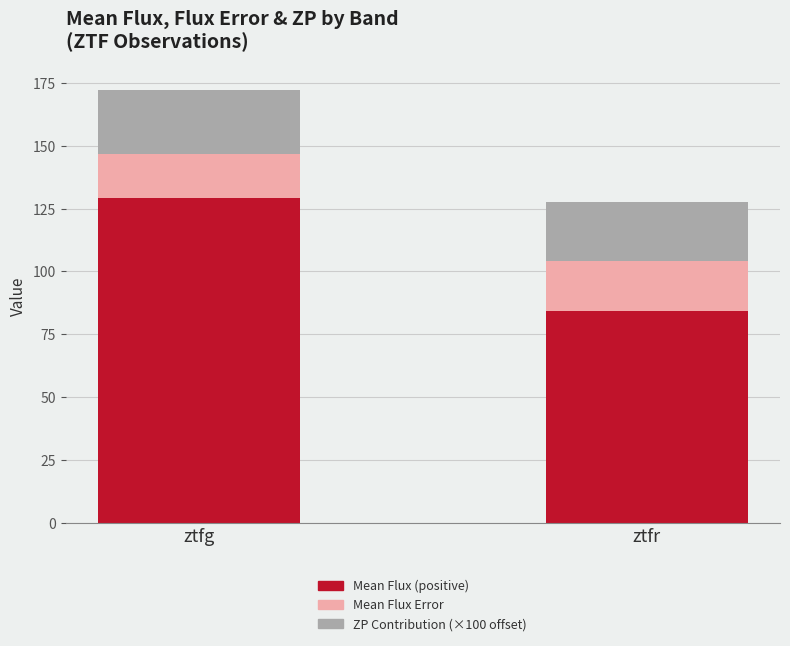

What is the lowest value of the Mean Flux (positive) series?

84.4